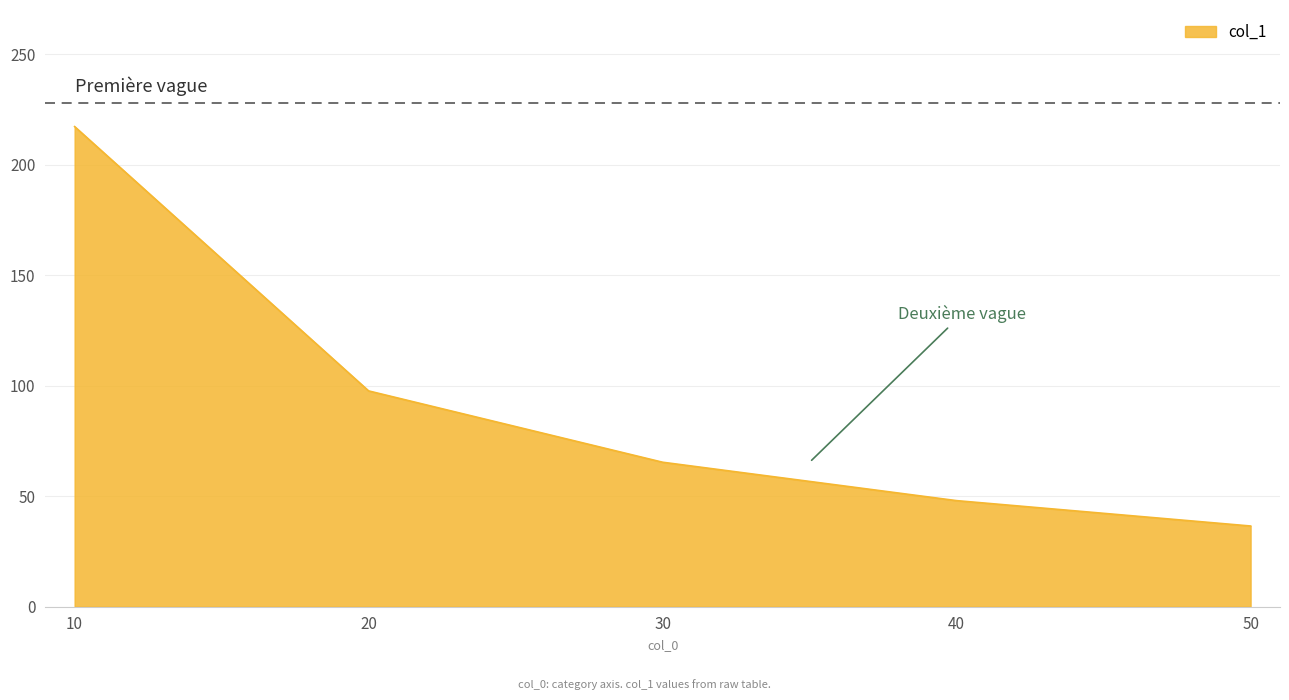

What is the sum of all values?

464.8